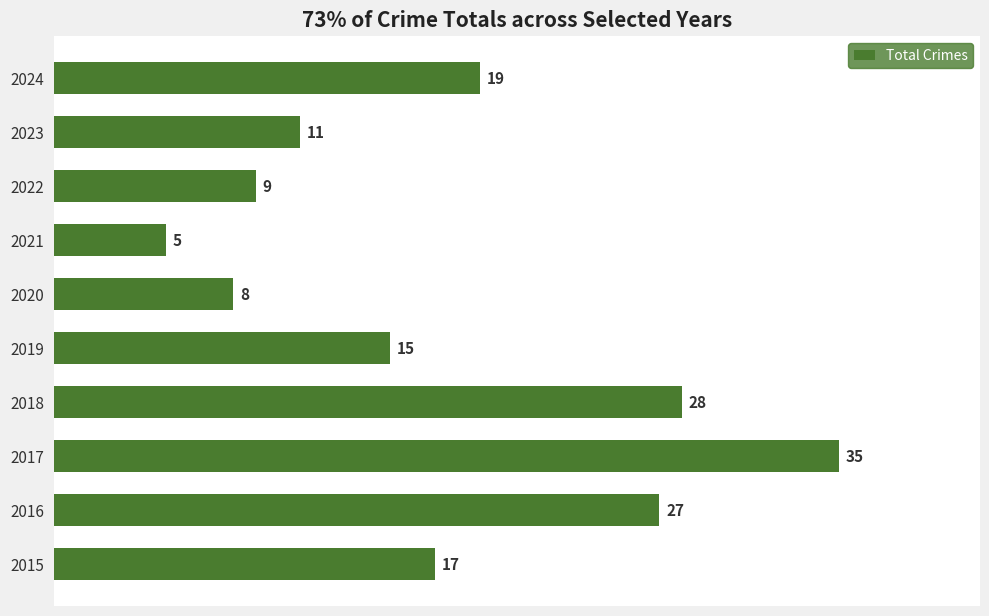

Rank the categories by value from lowest to highest.

2021, 2020, 2022, 2023, 2019, 2015, 2024, 2016, 2018, 2017